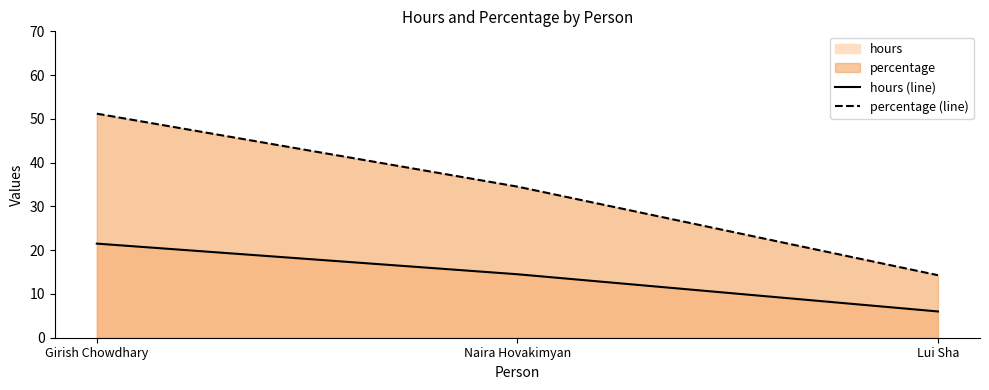

Reading right to left, transcribe all the data shown in this chart.

hours (line): 6.0	14.5	21.5
percentage (line): 14.3	34.5	51.2